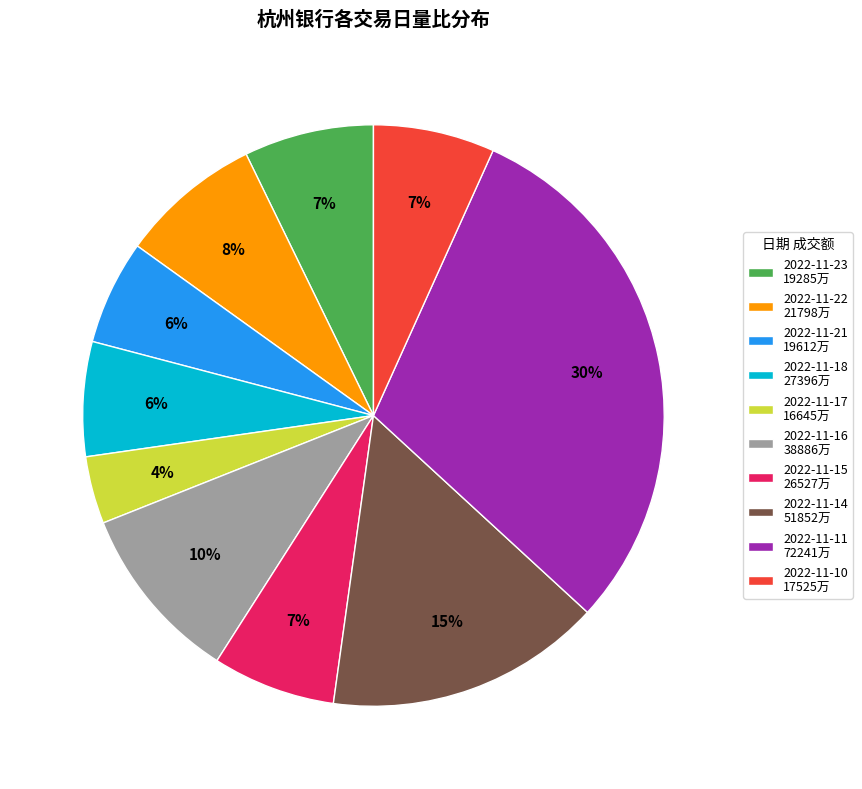

To the nearest percent, what is the difference between the largest and smallest slice percentages?

26%